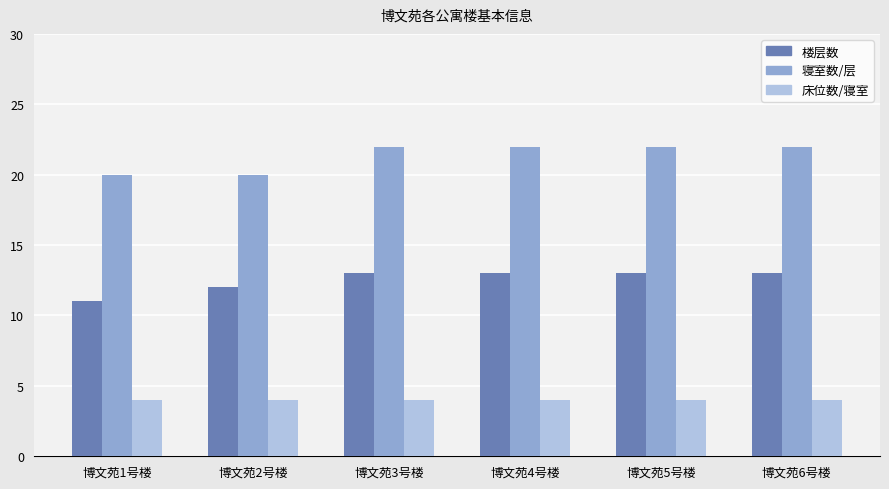

Is the value of 楼层数 at 博文苑5号楼 greater than the value of 床位数/寝室 at 博文苑1号楼?

Yes